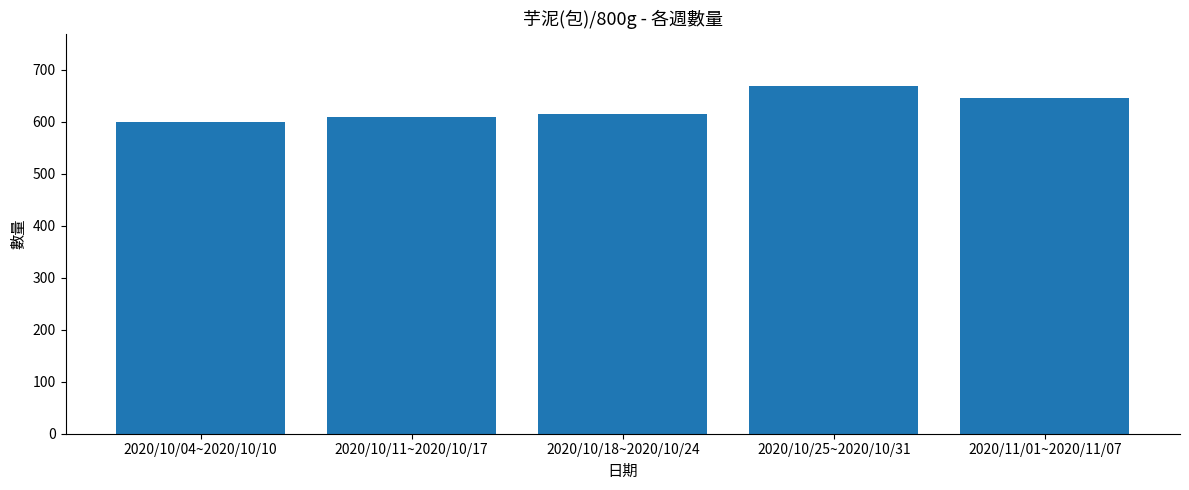

Reading left to right, what are all the values shown in this chart?

600	609	615	669	645